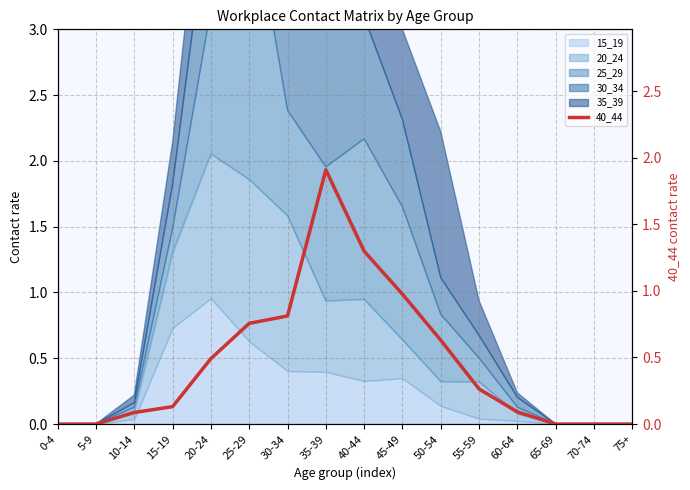

The chart shows a value of 0.1 at 60-64. True or false?

True